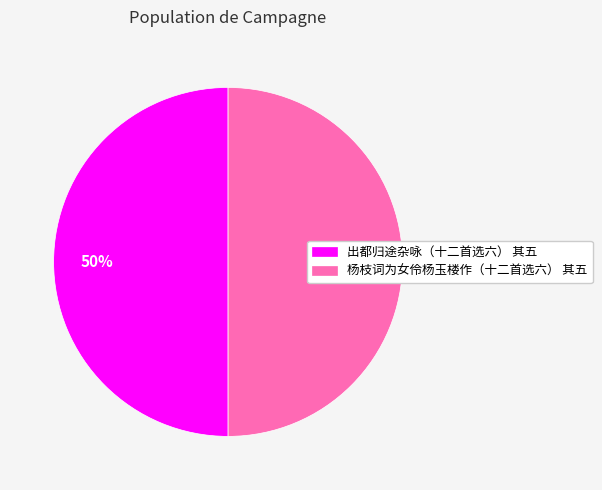

To the nearest percent, what is the average slice percentage?

50%